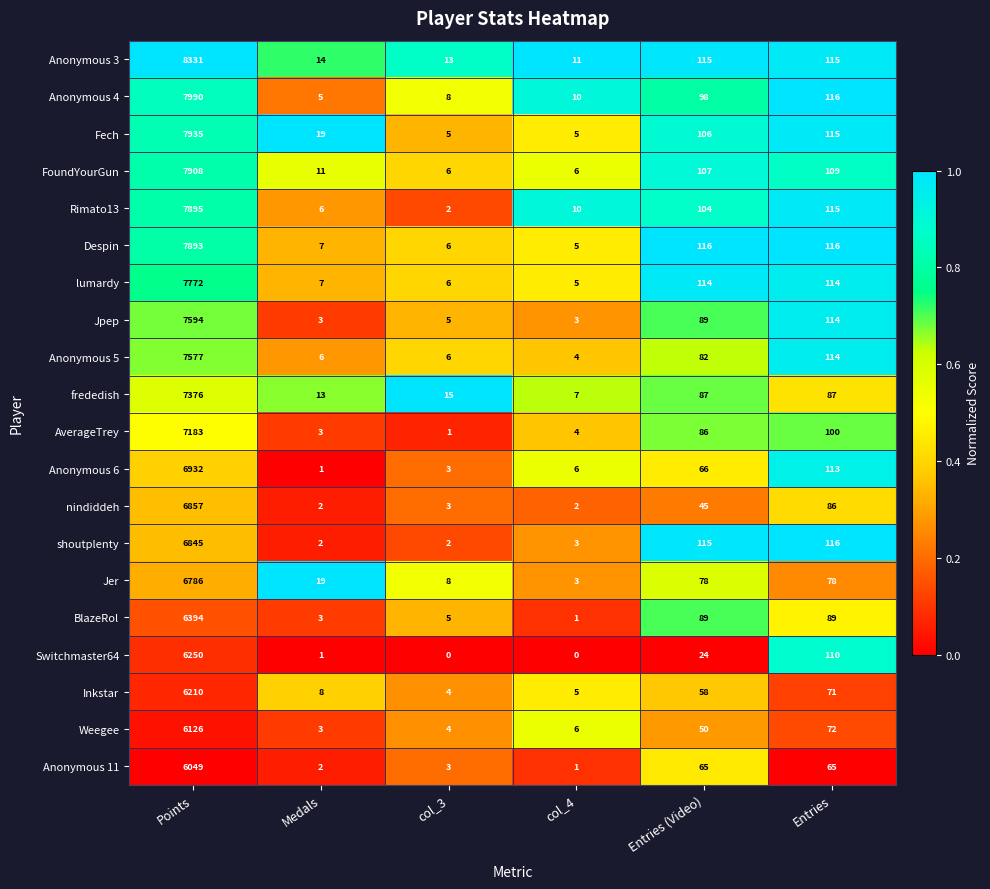

Which series has the largest range (max minus min)?

Anonymous 3